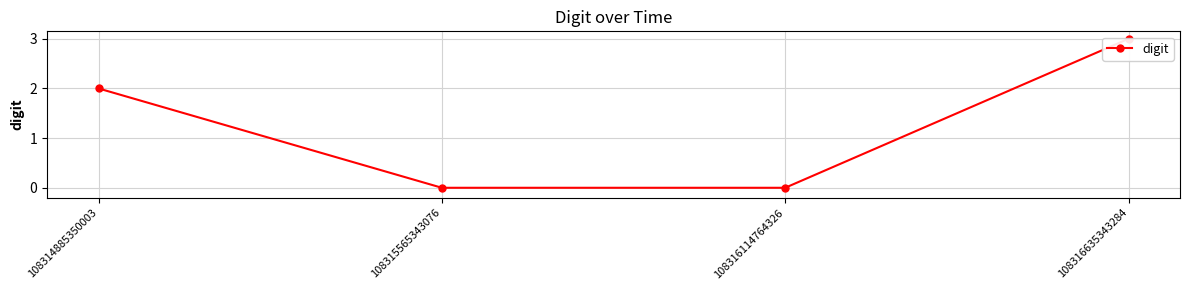

What is the difference between the second highest and minimum values?

2